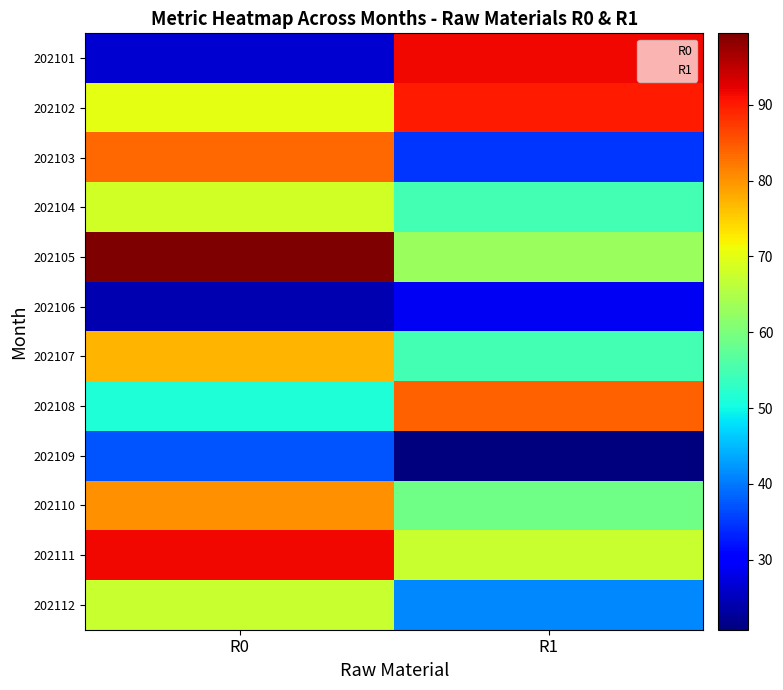

What is the maximum value shown in the chart?

99.4